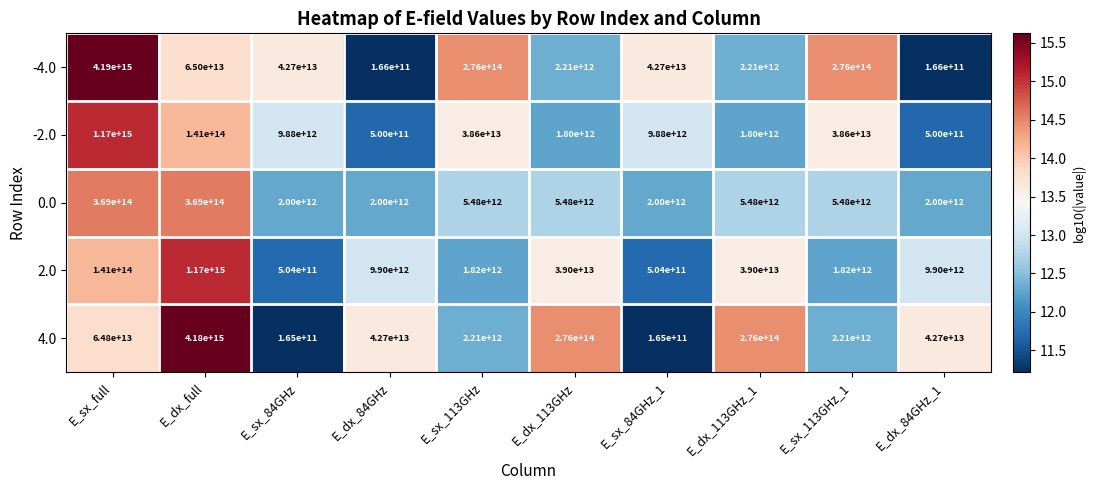

The value of 2.0 at E_sx_84GHz_1 is 504000000000. True or false?

True